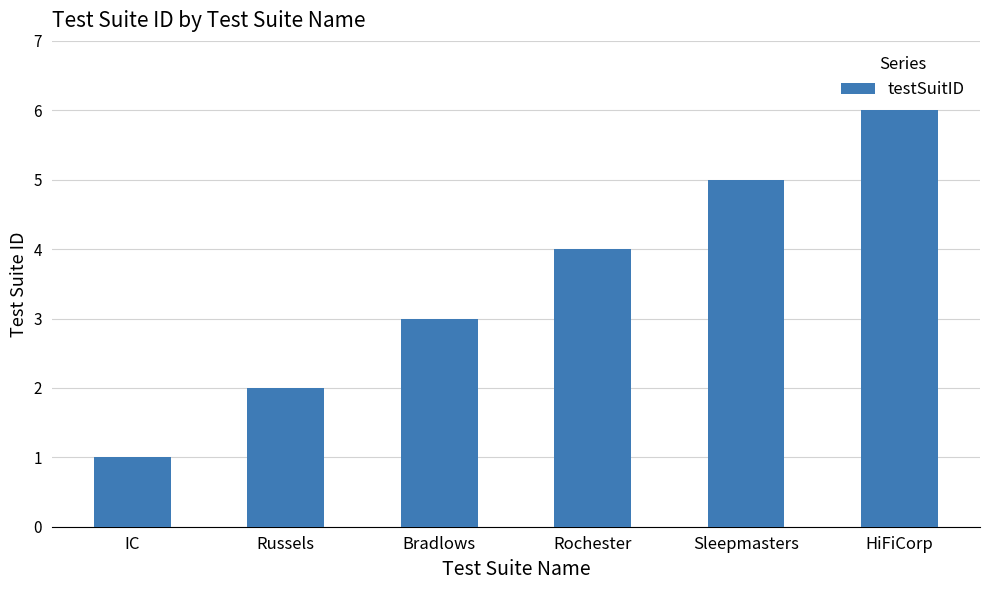

Reading right to left, what are all the values shown in this chart?

HiFiCorp=6	Sleepmasters=5	Rochester=4	Bradlows=3	Russels=2	IC=1